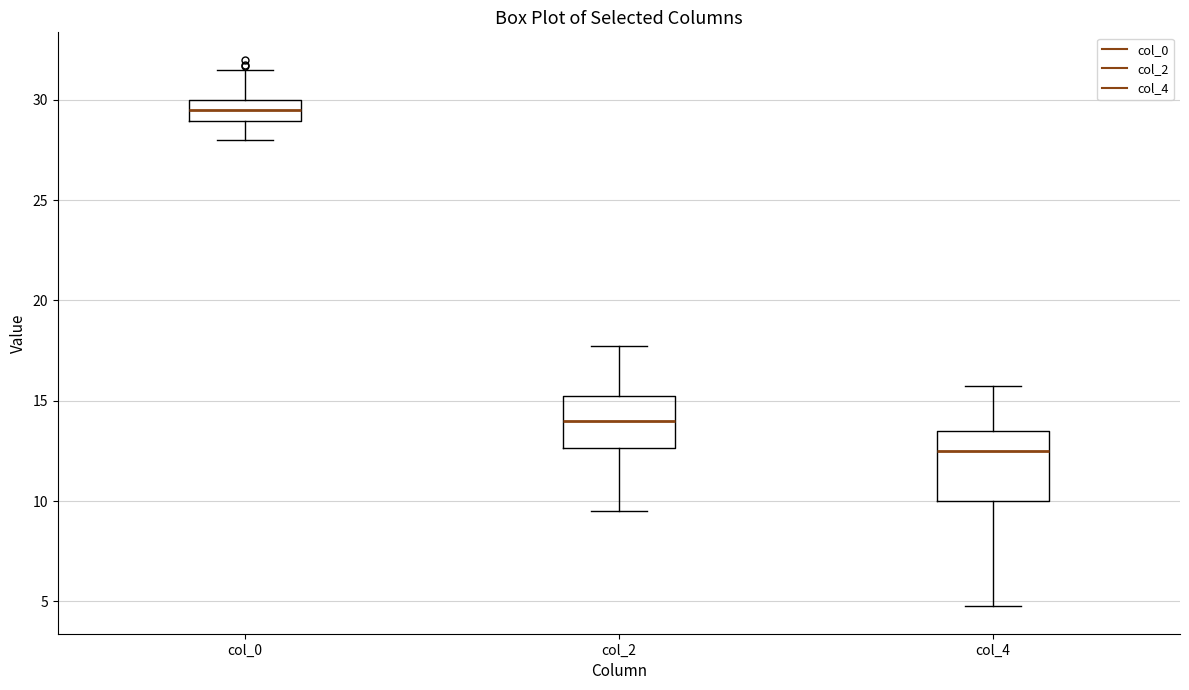

Where does the upper whisker of the box for col_0 end on the y-axis? The values are not printed on the chart, so give them approximately, as read against the axis.

31.5